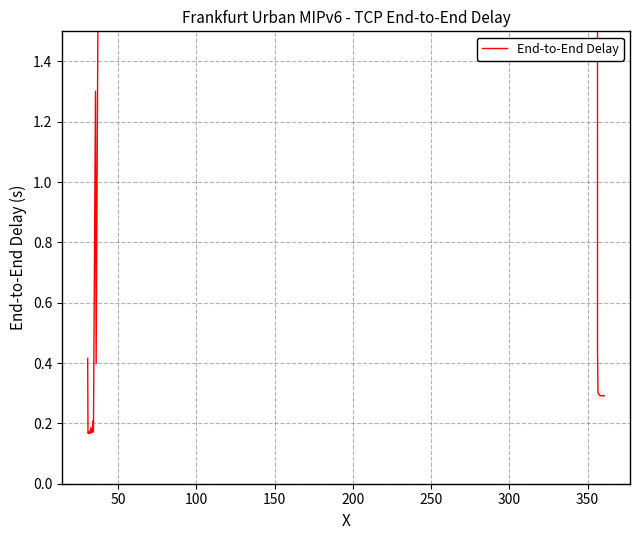

What is the minimum value shown in the chart?

0.2